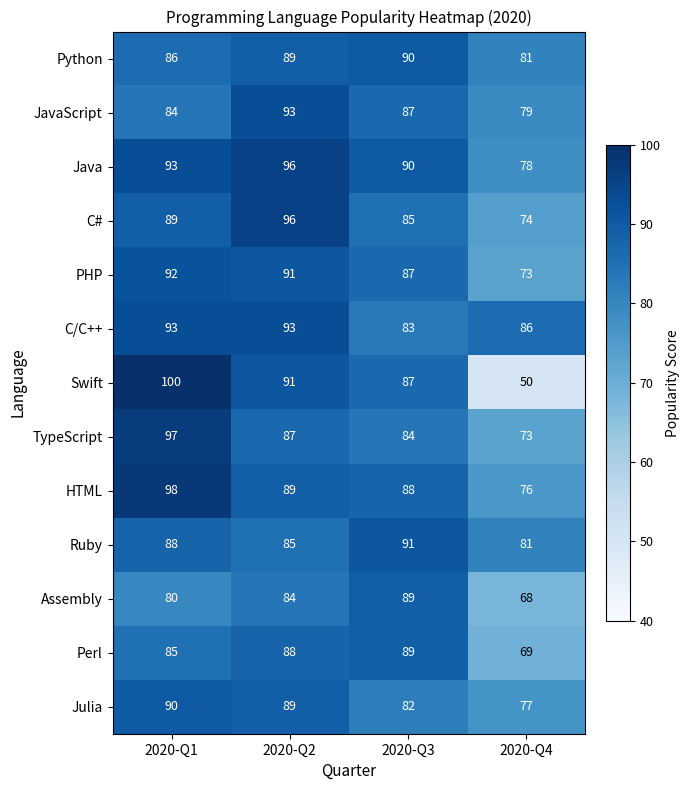

What is the highest value of the Julia series?

90